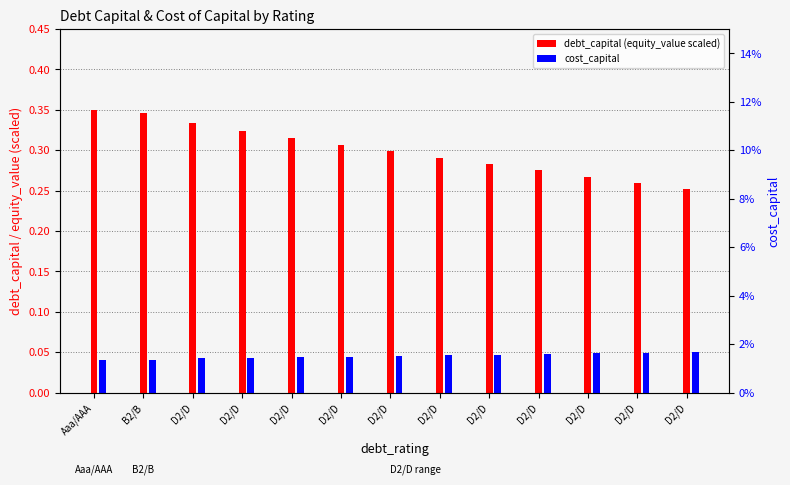

Which category has the highest value across all series?

Aaa/AAA